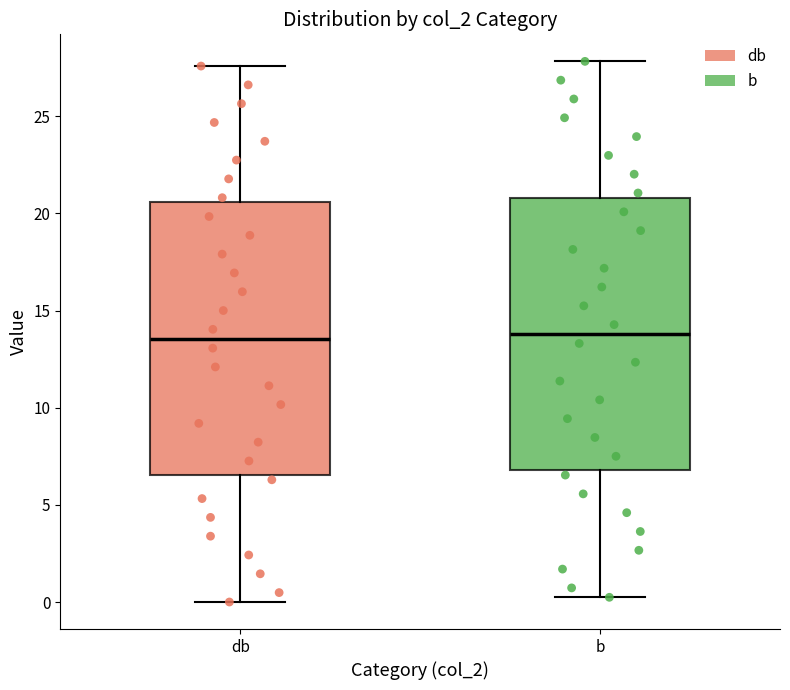

Reading left to right, read every box against the y-axis: the position of its median line, the range the box covers, and the ends of its whiskers. The values are not printed on the chart, so give them approximately, as read against the axis.

db: median 13.5, box 6.5 to 20.5, whiskers 0.0 to 27.5
b: median 14.0, box 7.0 to 21.0, whiskers 0.0 to 28.0